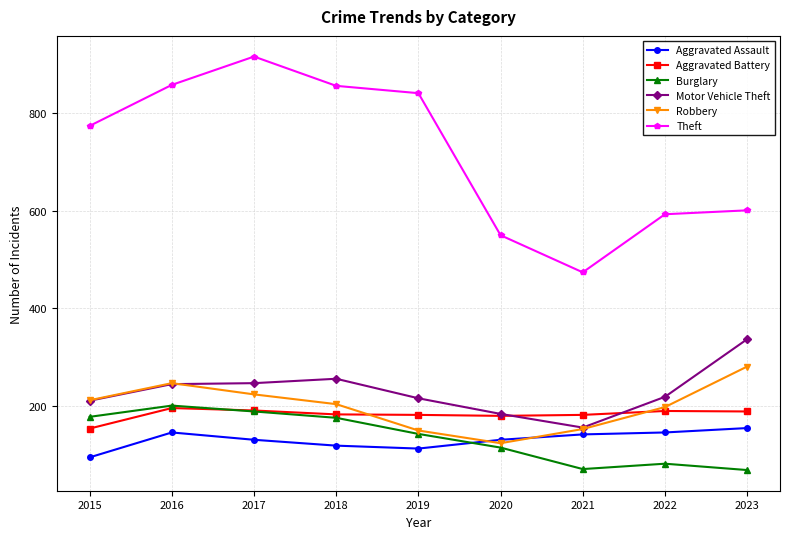

True or false: Aggravated Battery has more than 0 points higher than both neighbors.

True